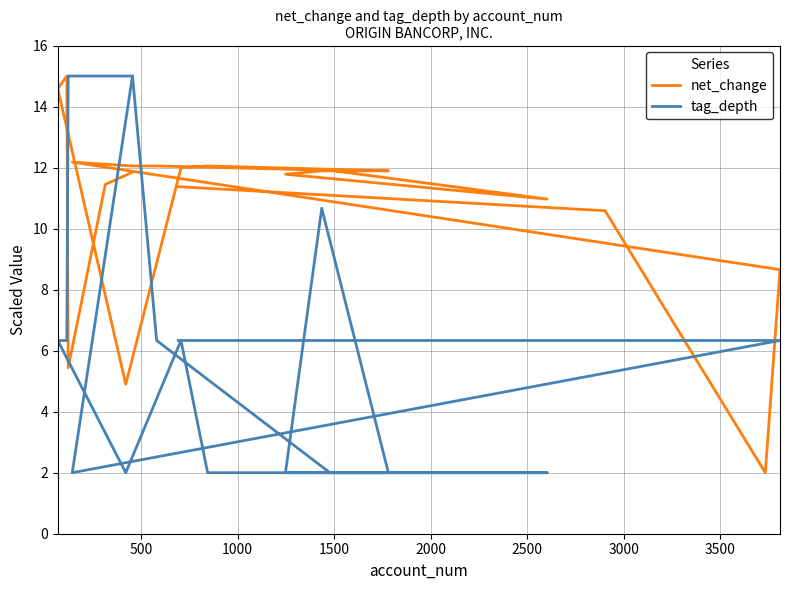

How many data points in net_change are above 11?

14